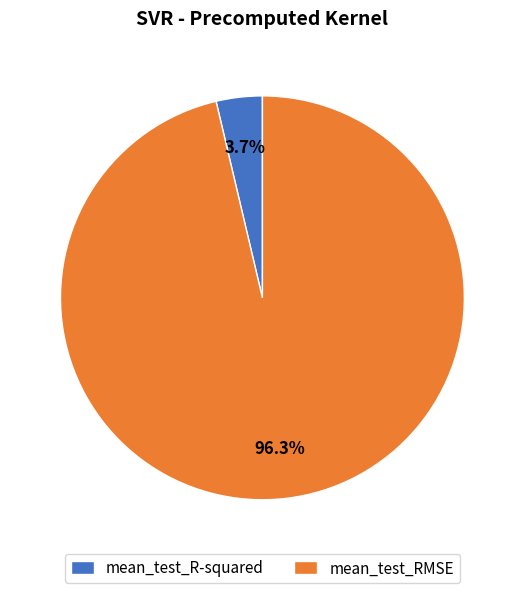

Is it true that mean_test_RMSE is 96% of the pie?

True